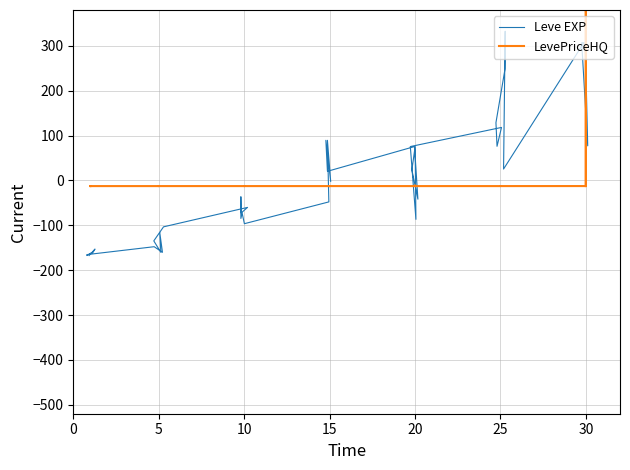

Which series has the largest total across all categories?

Leve EXP